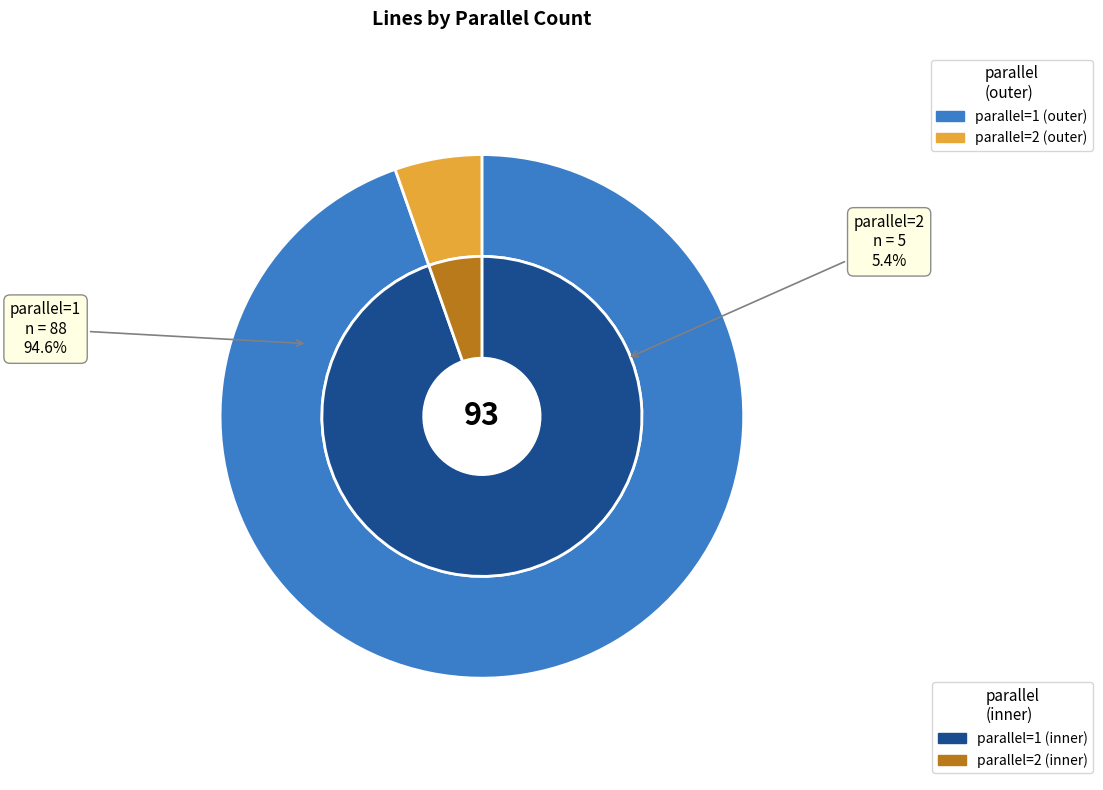

Is there any slice that represents more than half of the pie?

Yes